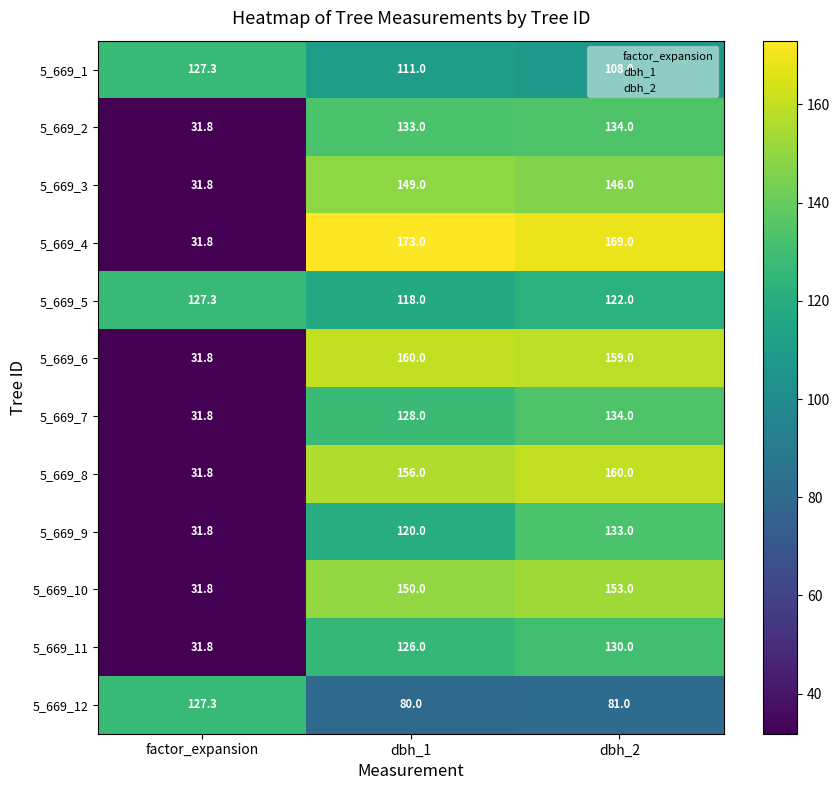

At which label is 5_669_5 closest to 122?

dbh_2